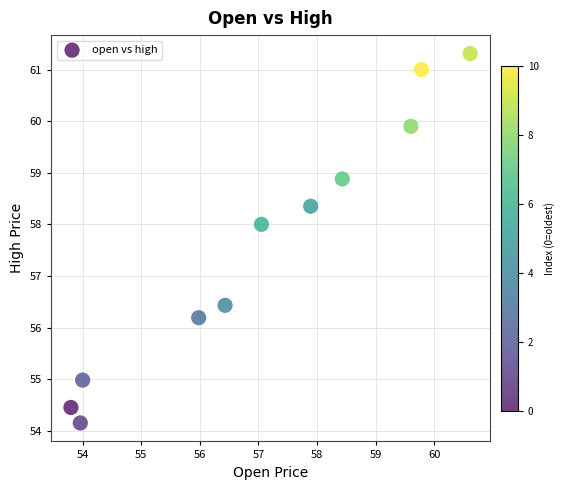

What Y value in the scatter plot is closest to 57?

56.4